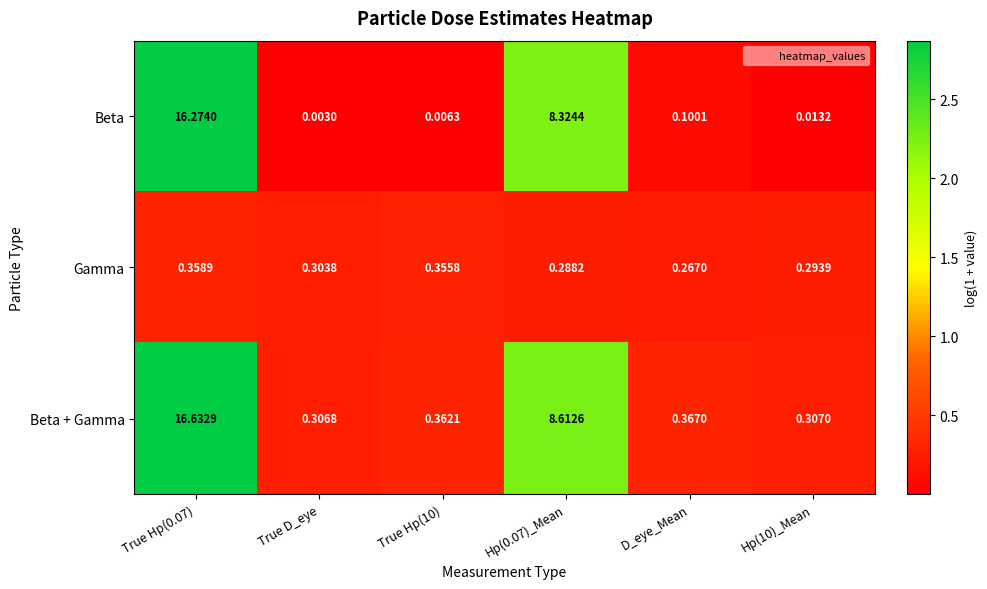

What is the maximum value shown in the chart?

16.6